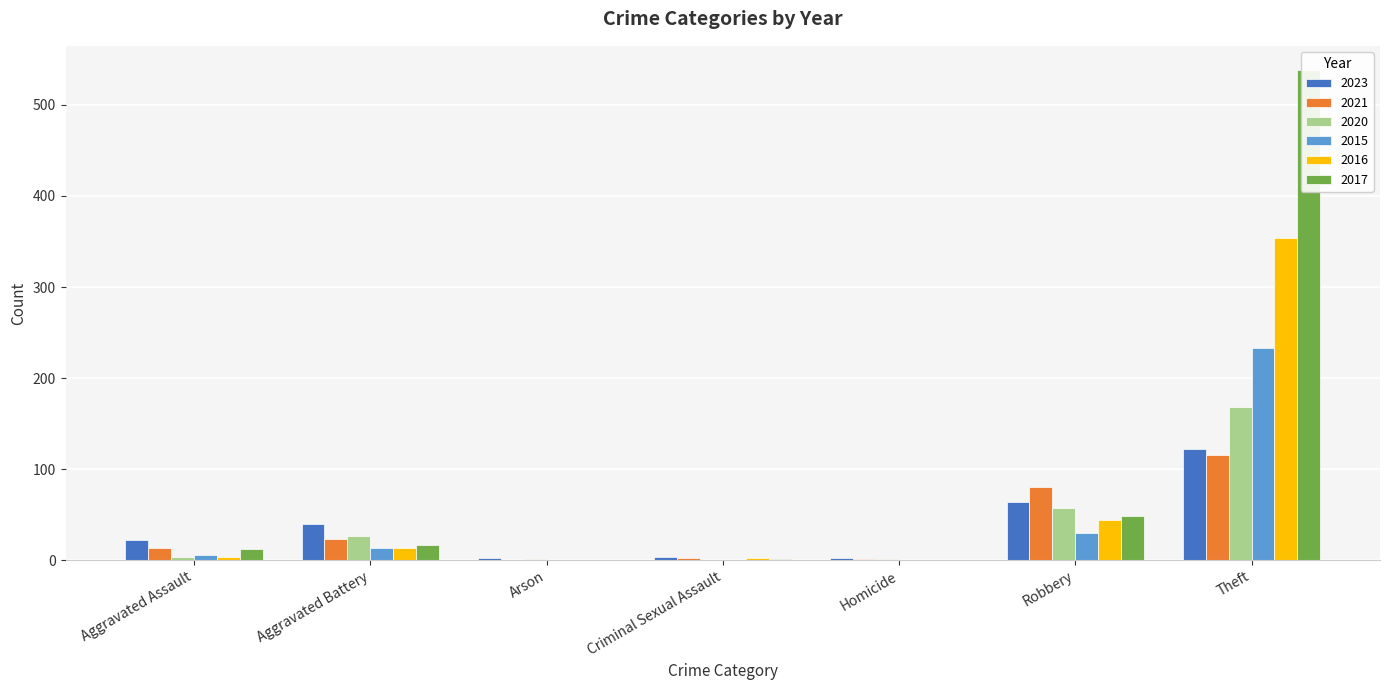

Which series has the largest total across all categories?

2017